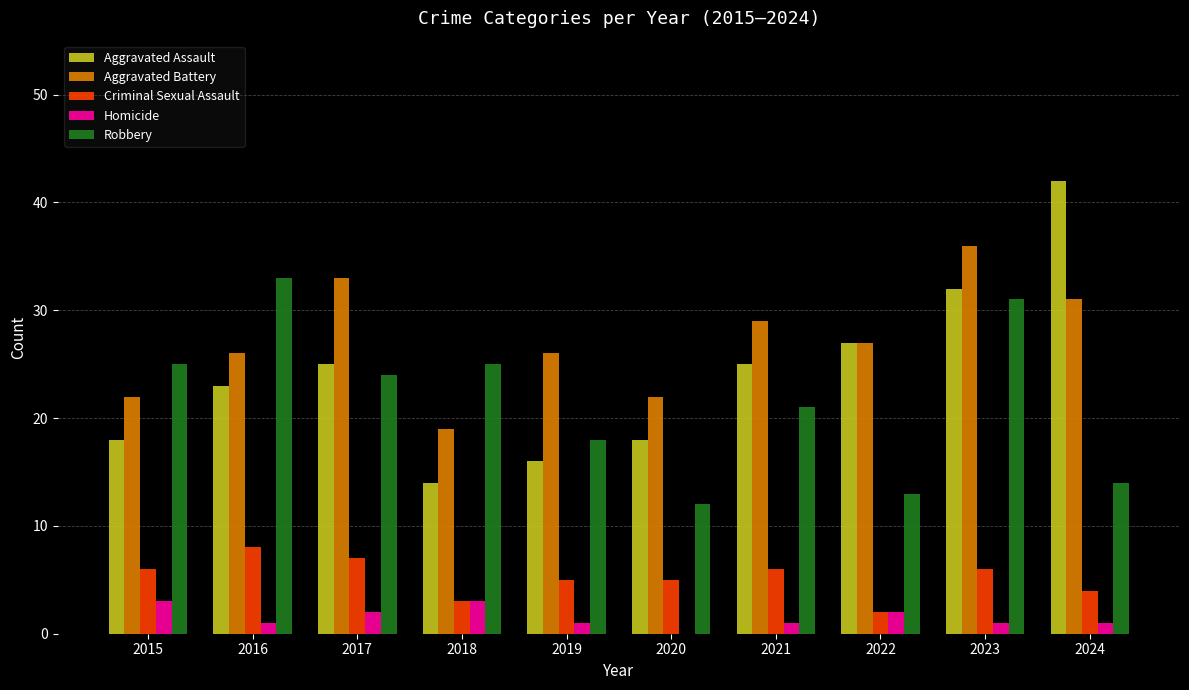

Reading left to right, list all the values displayed in this chart.

Aggravated Assault: 18	23	25	14	16	18	25	27	32	42
Aggravated Battery: 22	26	33	19	26	22	29	27	36	31
Criminal Sexual Assault: 6	8	7	3	5	5	6	2	6	4
Homicide: 3	1	2	3	1	0	1	2	1	1
Robbery: 25	33	24	25	18	12	21	13	31	14